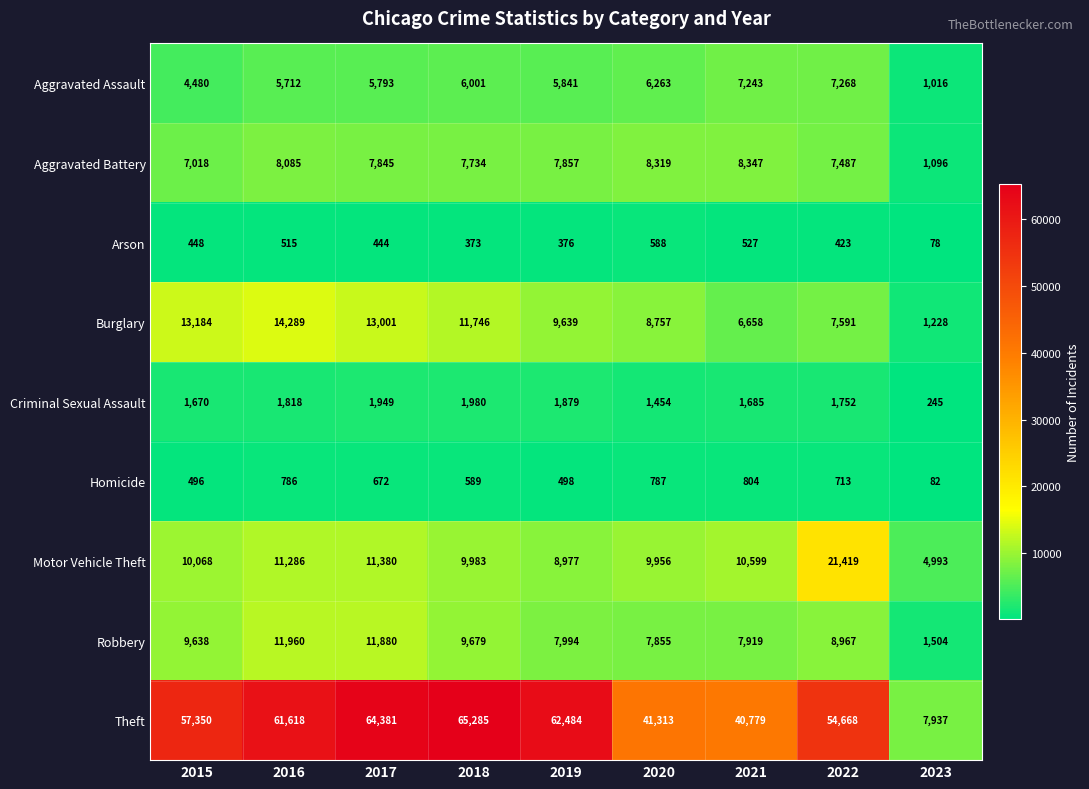

What is the difference between the Aggravated Battery values at 2018 and 2023?

6638